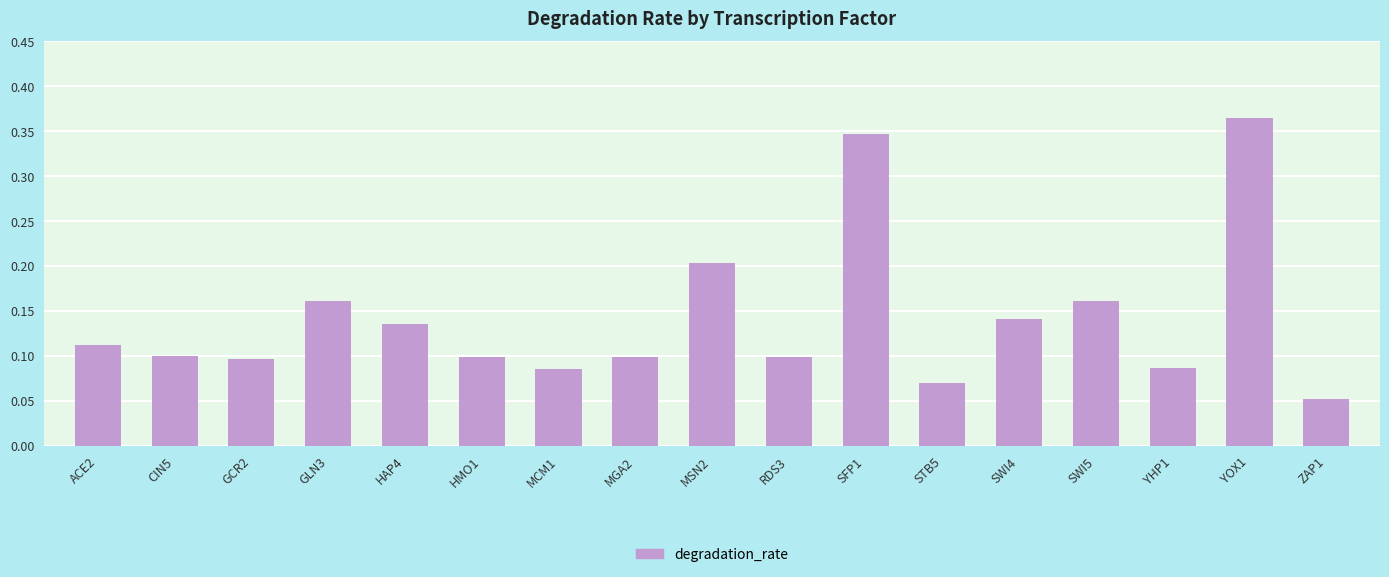

What is the sum of all values?

2.4